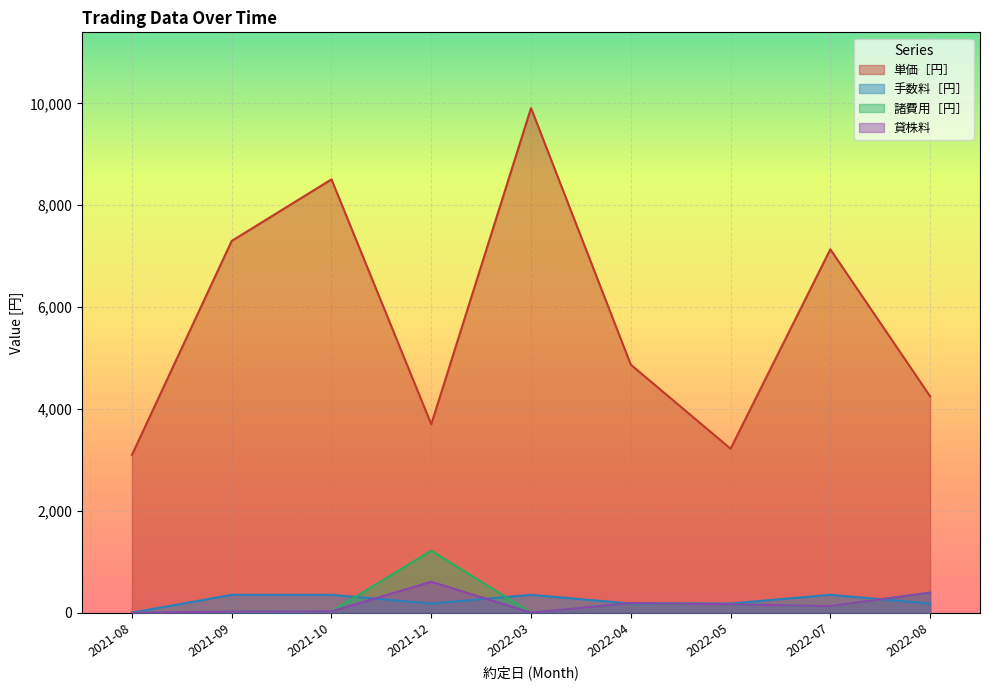

What is the lowest value of the 単価［円］ series?

3098.0